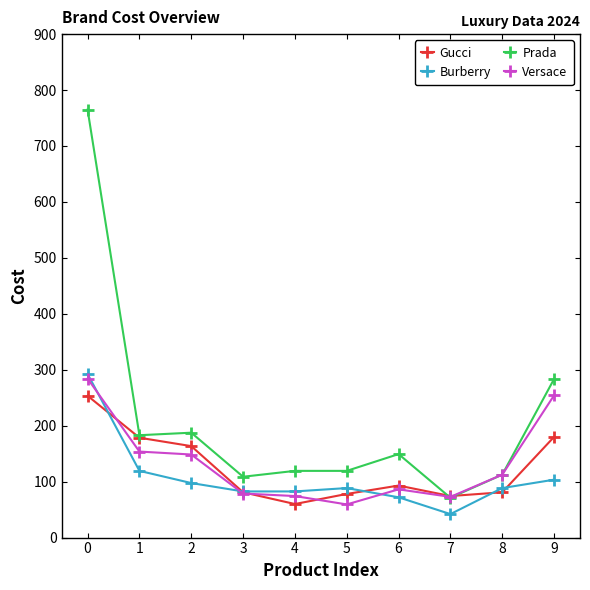

Which series changed the most between 5 and 9?

Versace